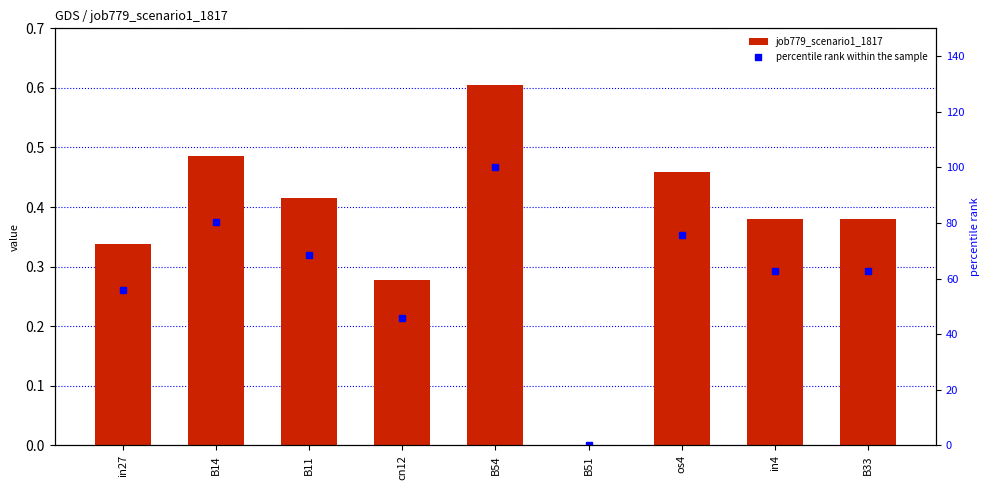

Is it true that percentile rank within the sample equals 62.8 at B33?

True